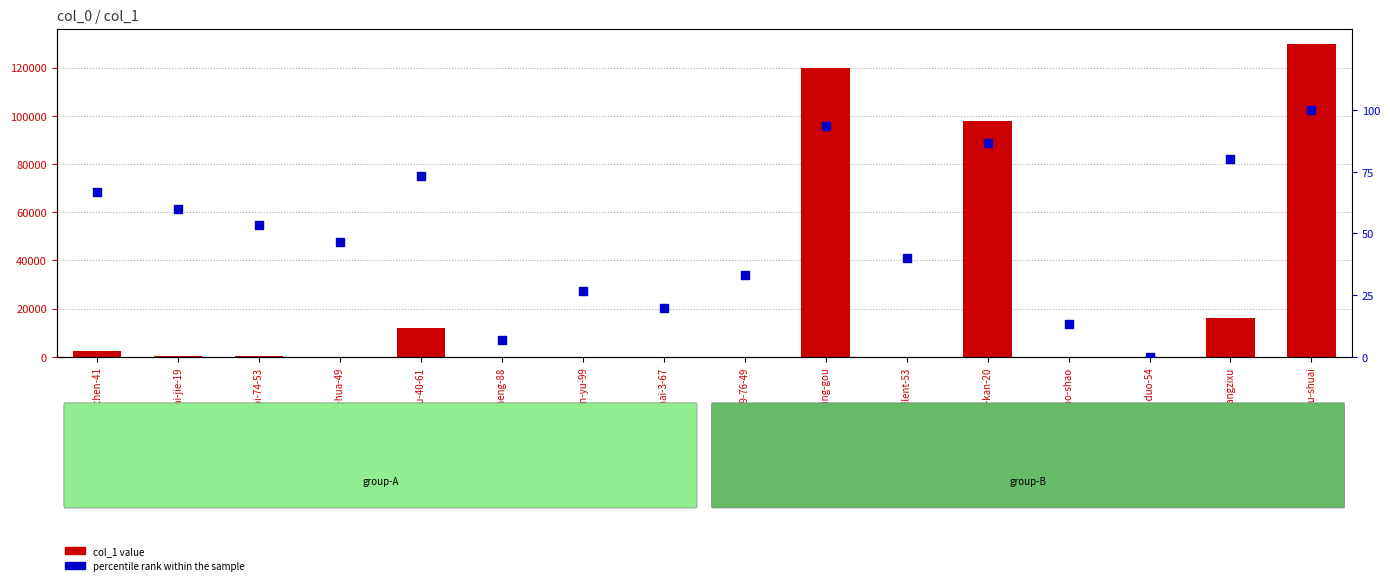

Which series has the largest total across all categories?

col_1 value